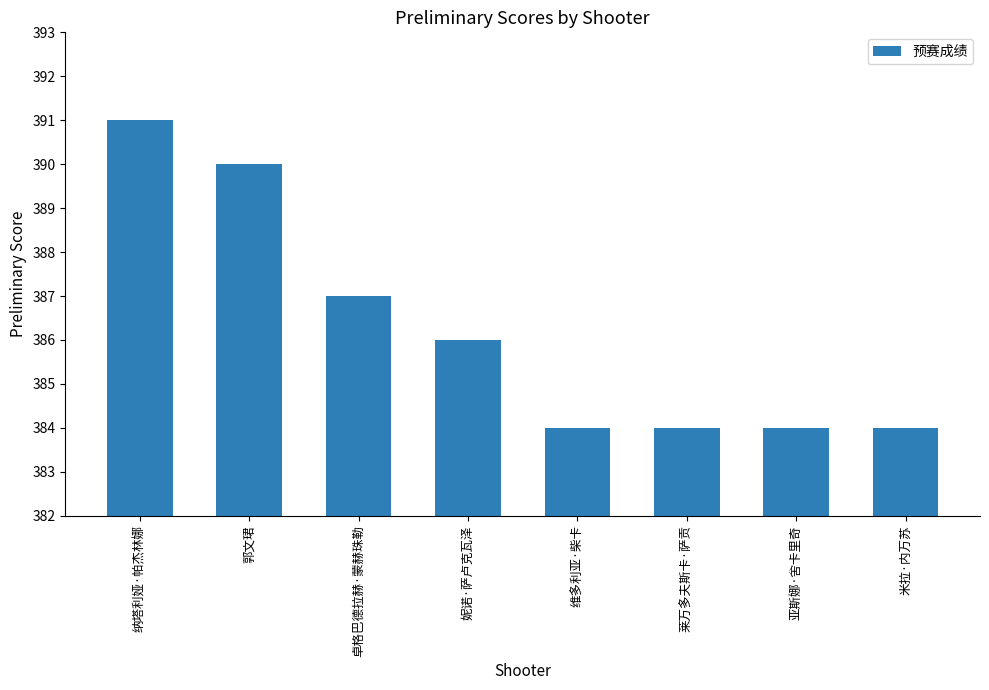

What is the greatest value displayed?

391